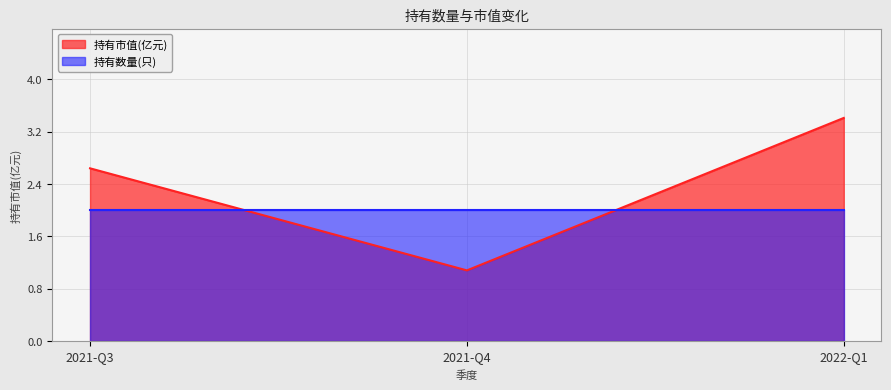

How many categories are shown in the chart?

3